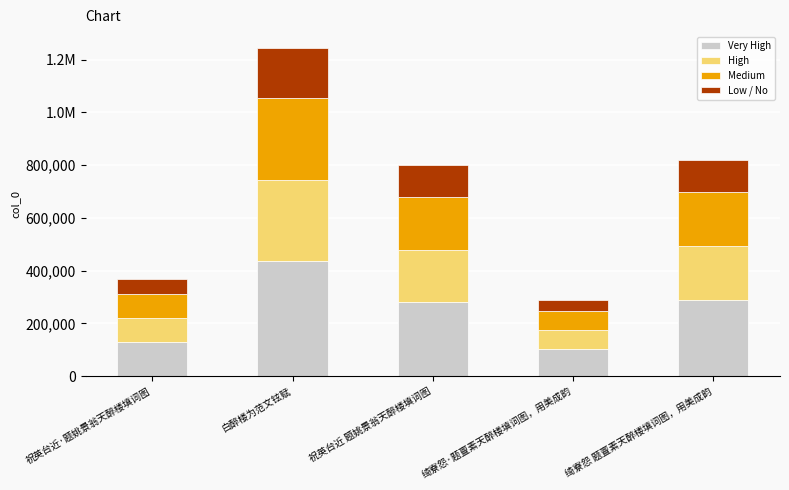

What are all the series names shown in the legend?

Very High, High, Medium, Low / No